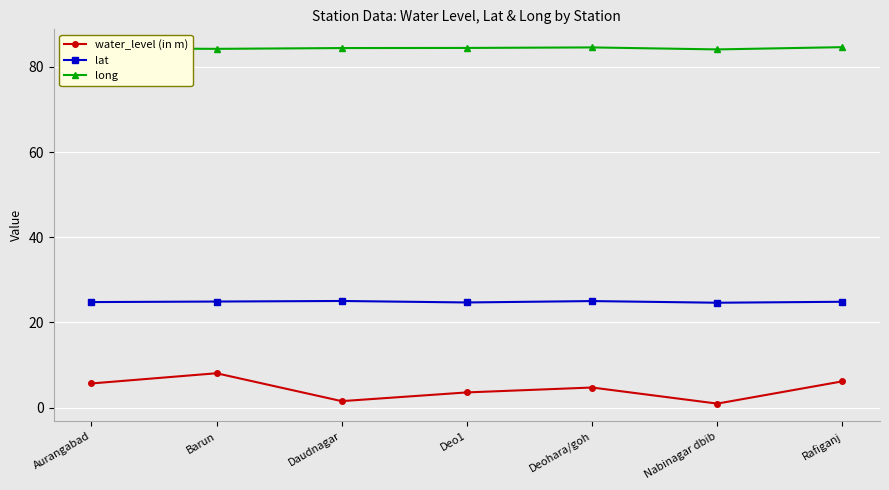

What is the total value across all series at Rafiganj?

115.6